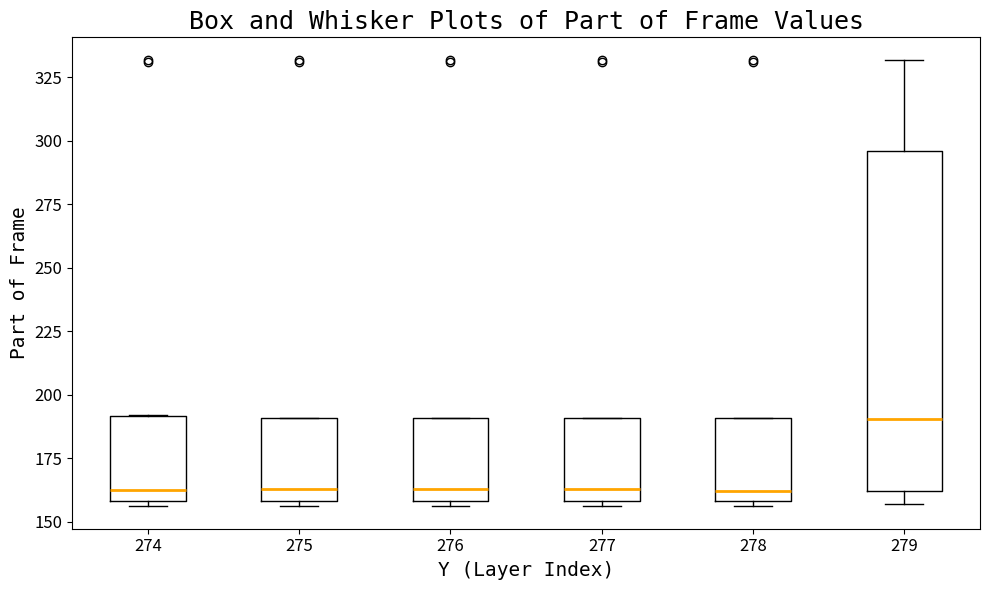

Reading left to right, transcribe this box plot: for each box, give where its median line is, the range the box spans, and where its two whiskers end, as read against the y-axis. The values are not printed on the chart, so give them approximately, as read against the axis.

274: median 165, box 160 to 190, whiskers 155 to 190
275: median 165, box 160 to 190, whiskers 155 to 190
276: median 165, box 160 to 190, whiskers 155 to 190
277: median 165, box 160 to 190, whiskers 155 to 190
278: median 160 (just above the box's lower edge), box 160 to 190, whiskers 155 to 190
279: median 190, box 160 to 295, whiskers 155 to 330